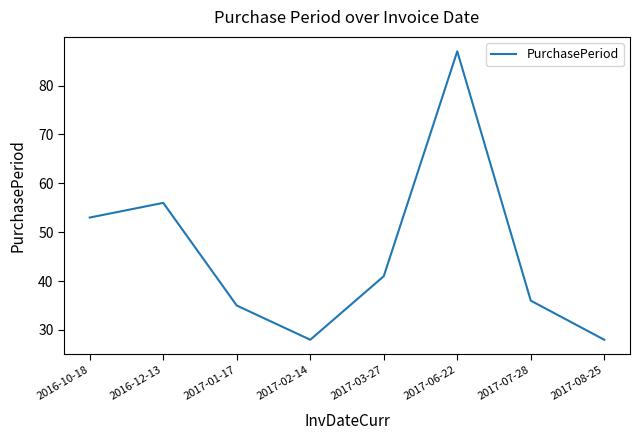

Which has a higher value, 2017-02-14 or 2017-01-17?

2017-01-17